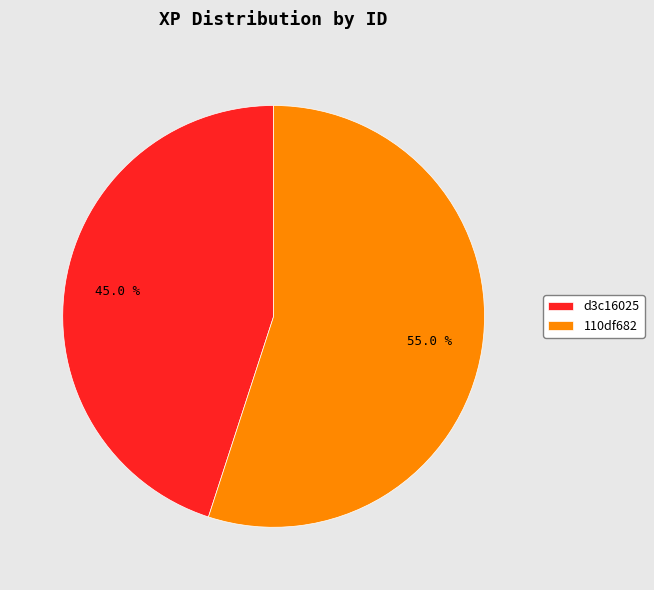

Rank the categories by value from highest to lowest.

110df682, d3c16025